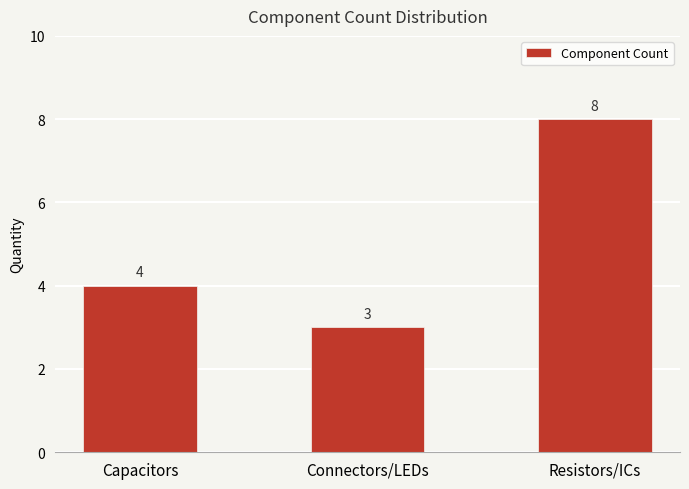

What is the change in value from Capacitors to Connectors/LEDs?

-1